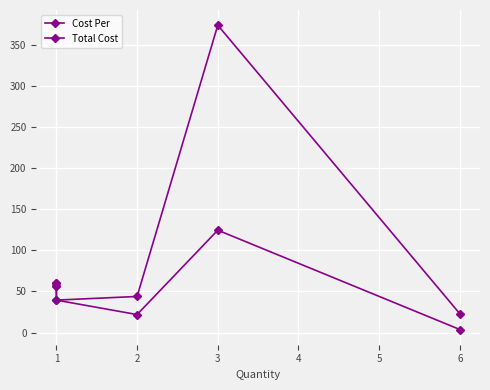

How many distinct data groups are displayed?

2